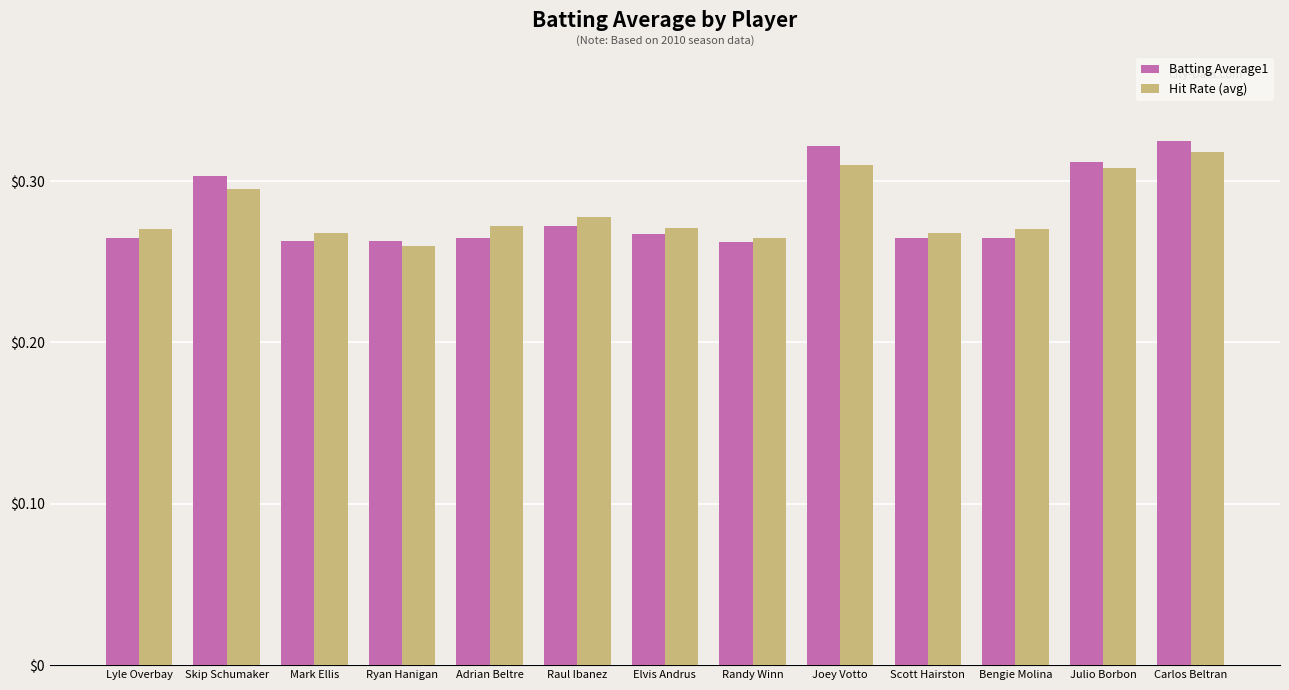

Is the value of Hit Rate (avg) at Julio Borbon greater than the value of Batting Average1 at Scott Hairston?

Yes